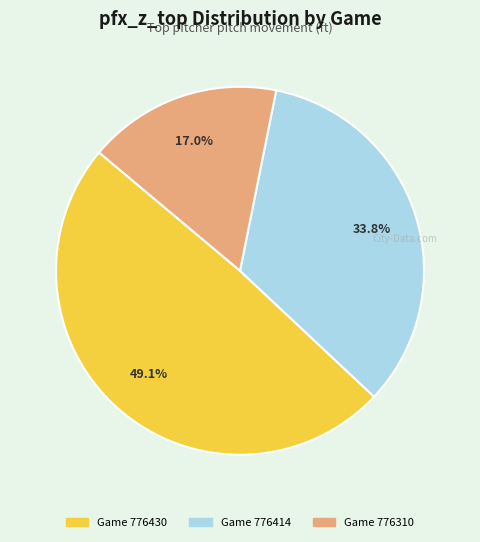

How many slices are in this pie chart?

3